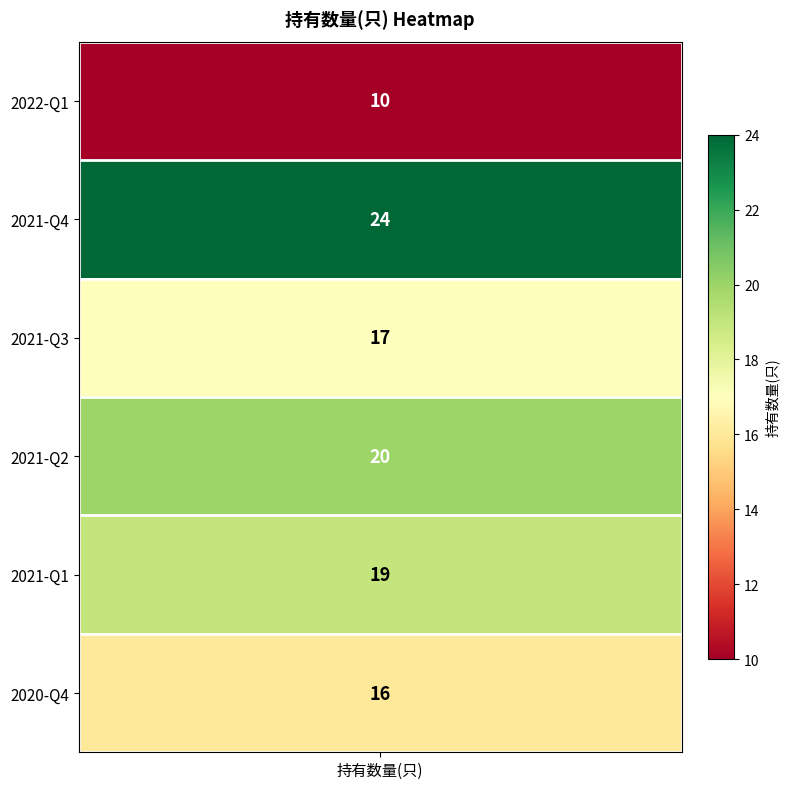

Which label corresponds to the largest value in the chart?

2021-Q4